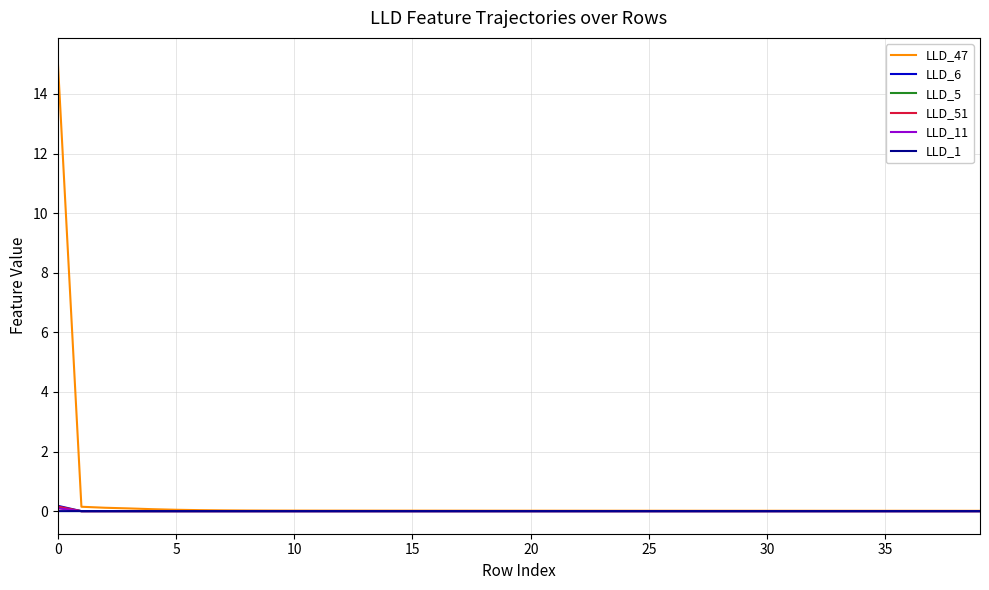

Count the number of data series in this chart.

6